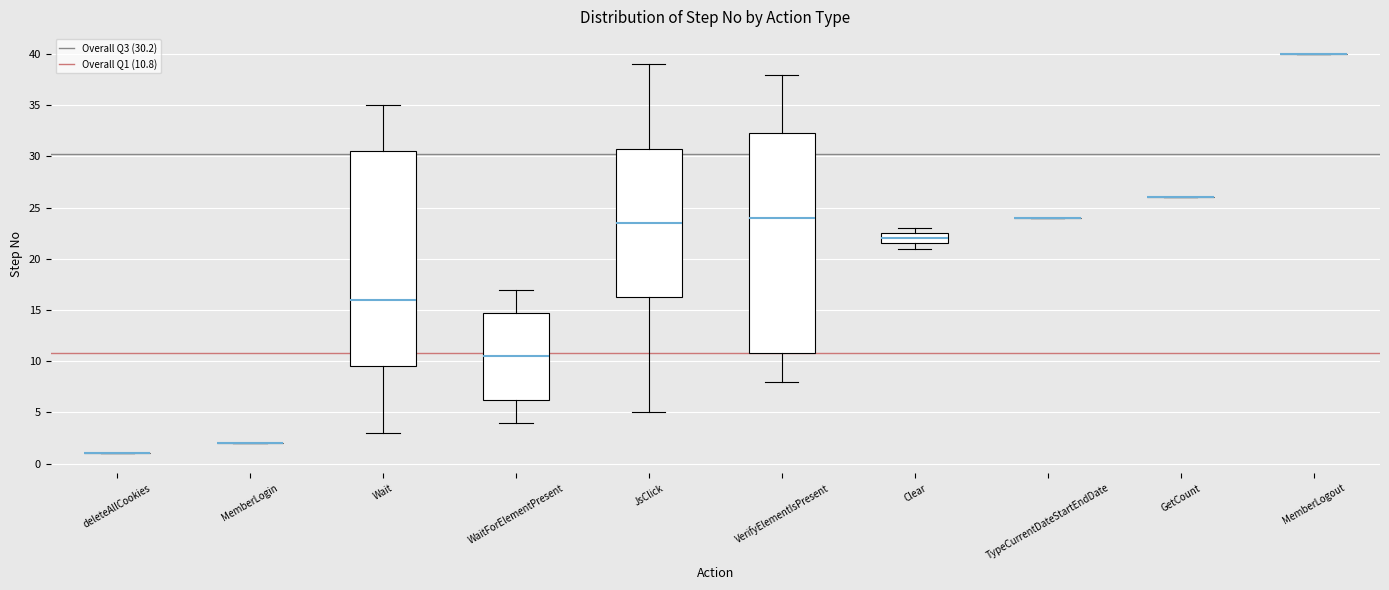

Which box is the tallest, from its lower edge to its upper edge?

VerifyElementIsPresent